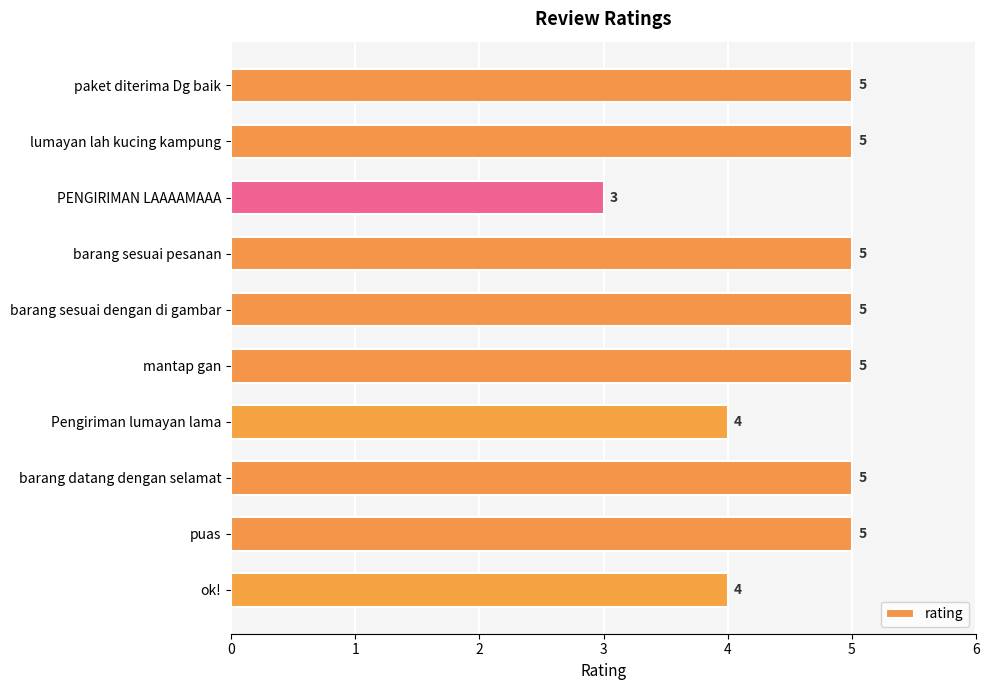

What is the ratio of the value at puas to the value at barang sesuai dengan di gambar?

1.0